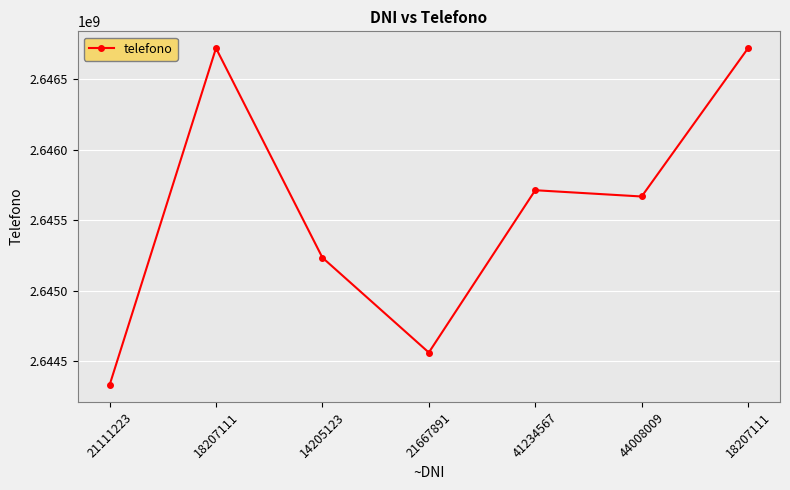

Which has a higher value, 21667891 or 44008009?

44008009